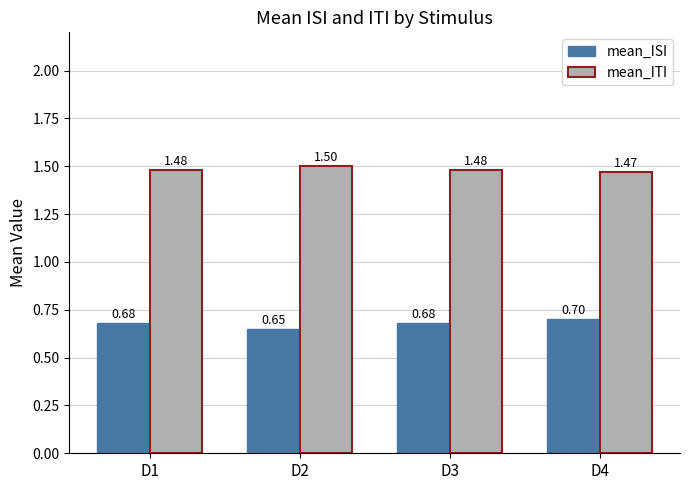

At how many categories does at least one series exceed 0?

4